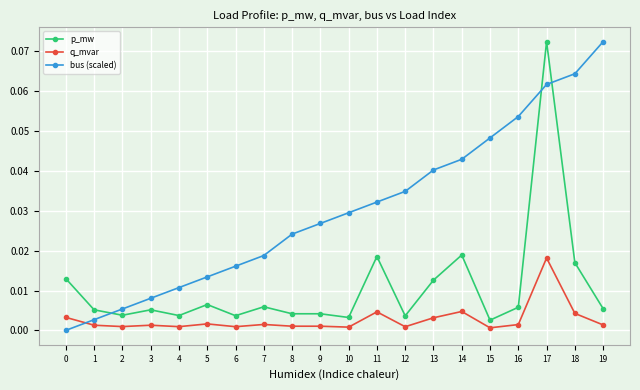

Is it true that q_mvar equals 0.0 at 4?

True